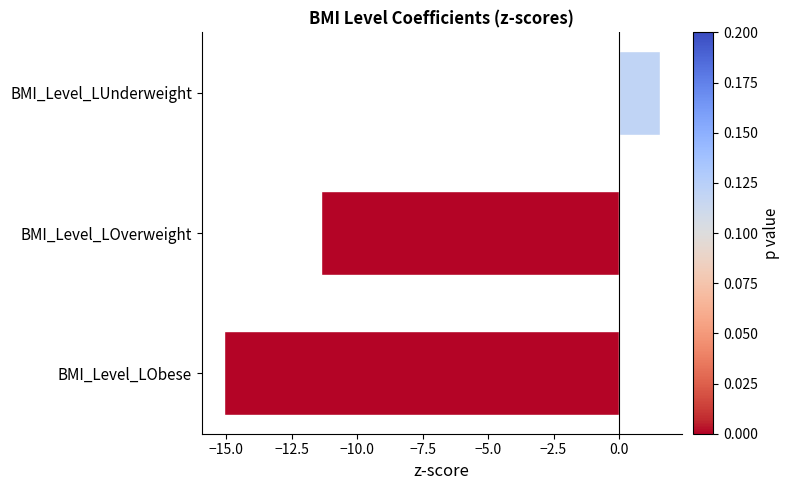

List the labels in order of value, smallest first.

BMI_Level_LObese, BMI_Level_LOverweight, BMI_Level_LUnderweight